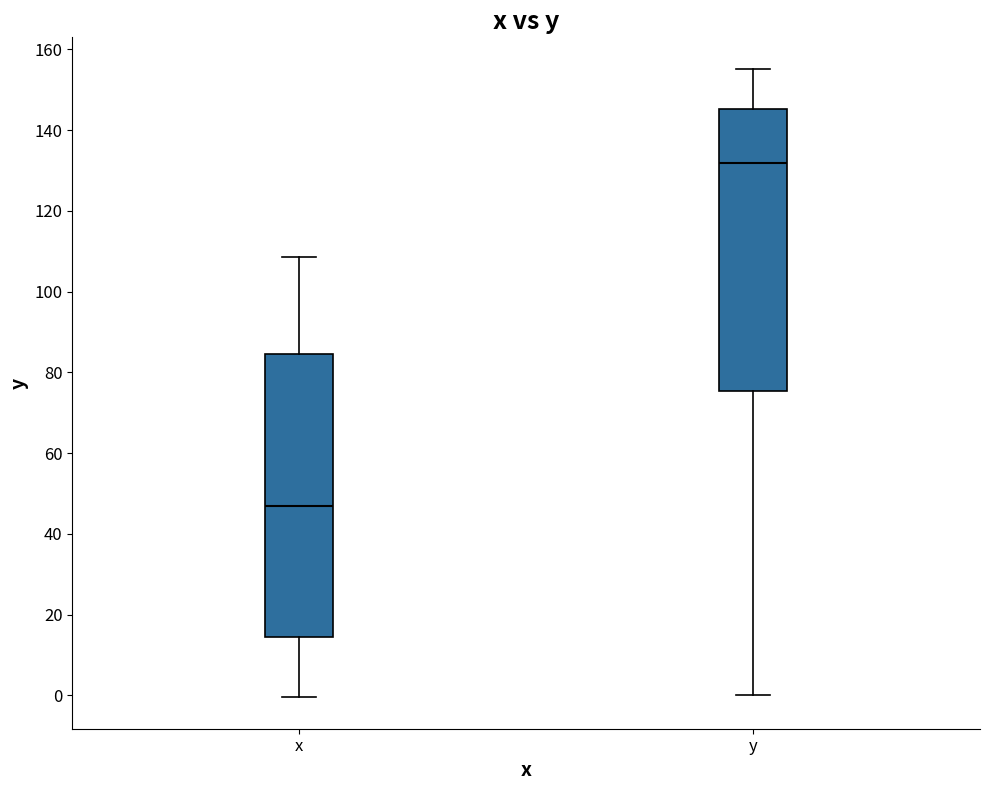

Which box has the lowest median line?

x